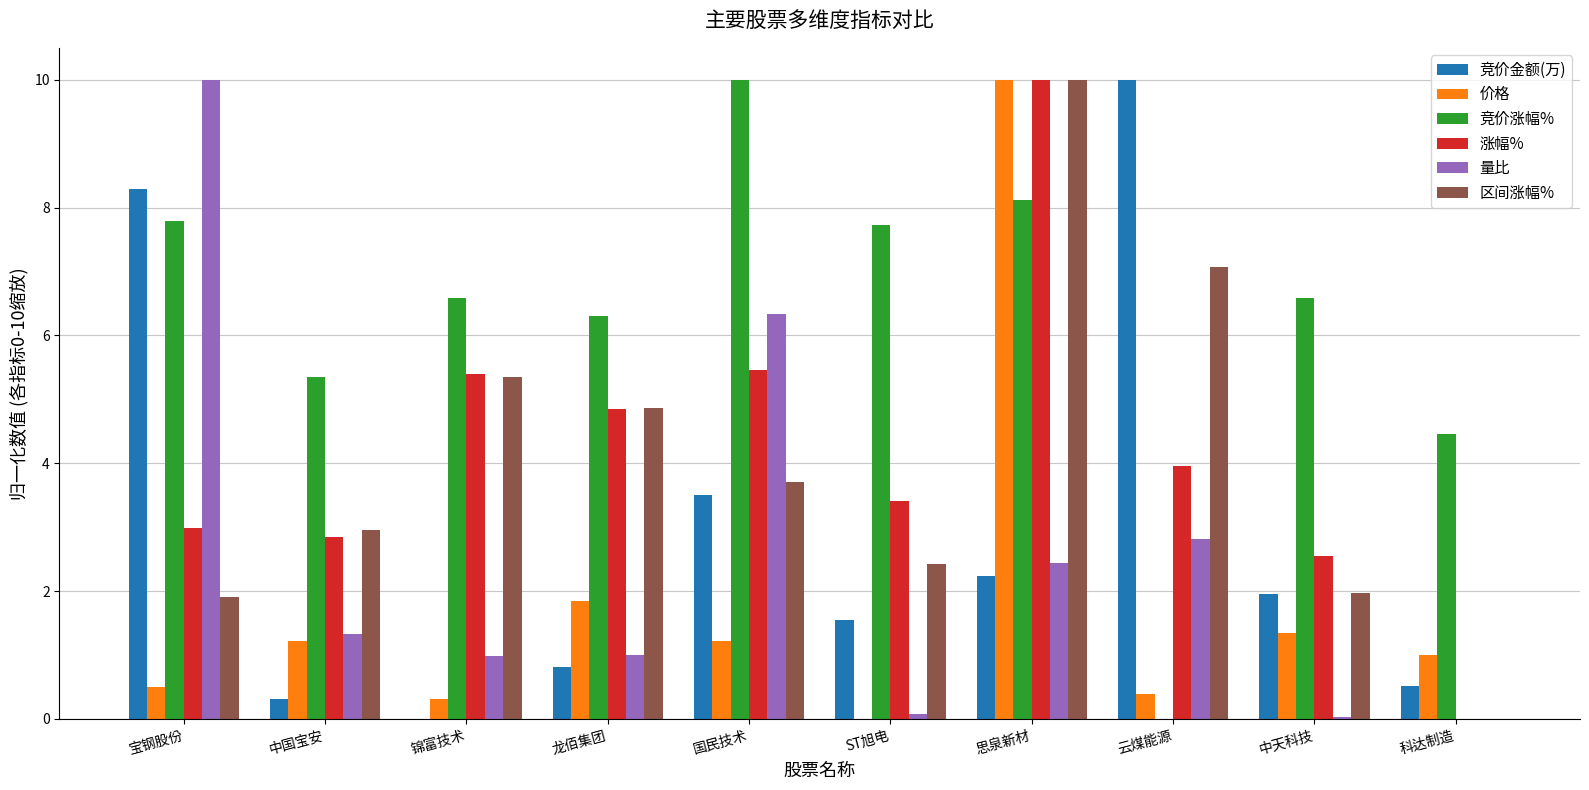

Count the number of categories in the chart.

10